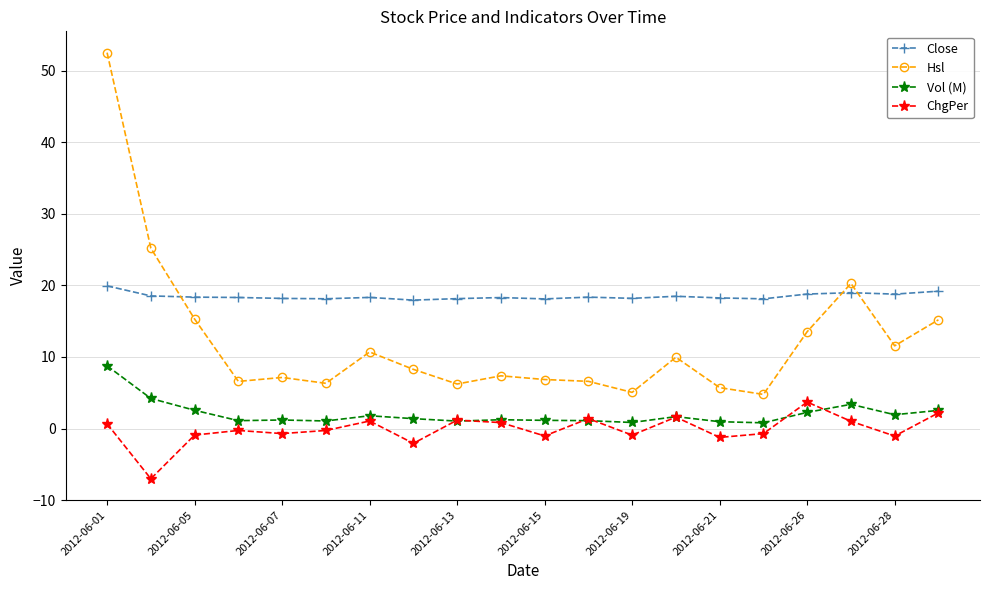

Which series has the largest total across all categories?

Close